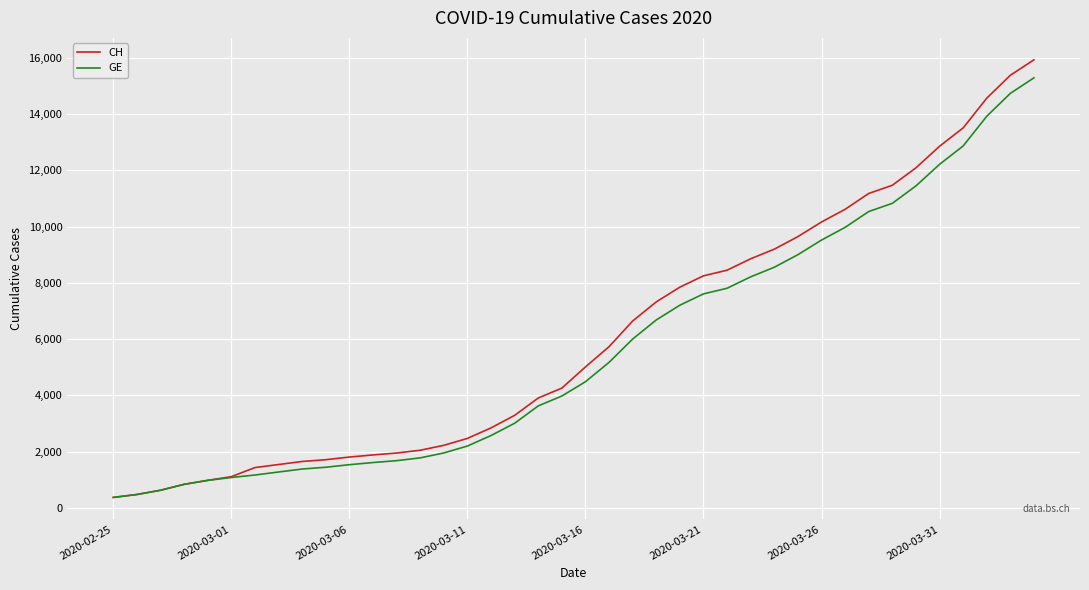

Which series has the largest range (max minus min)?

CH